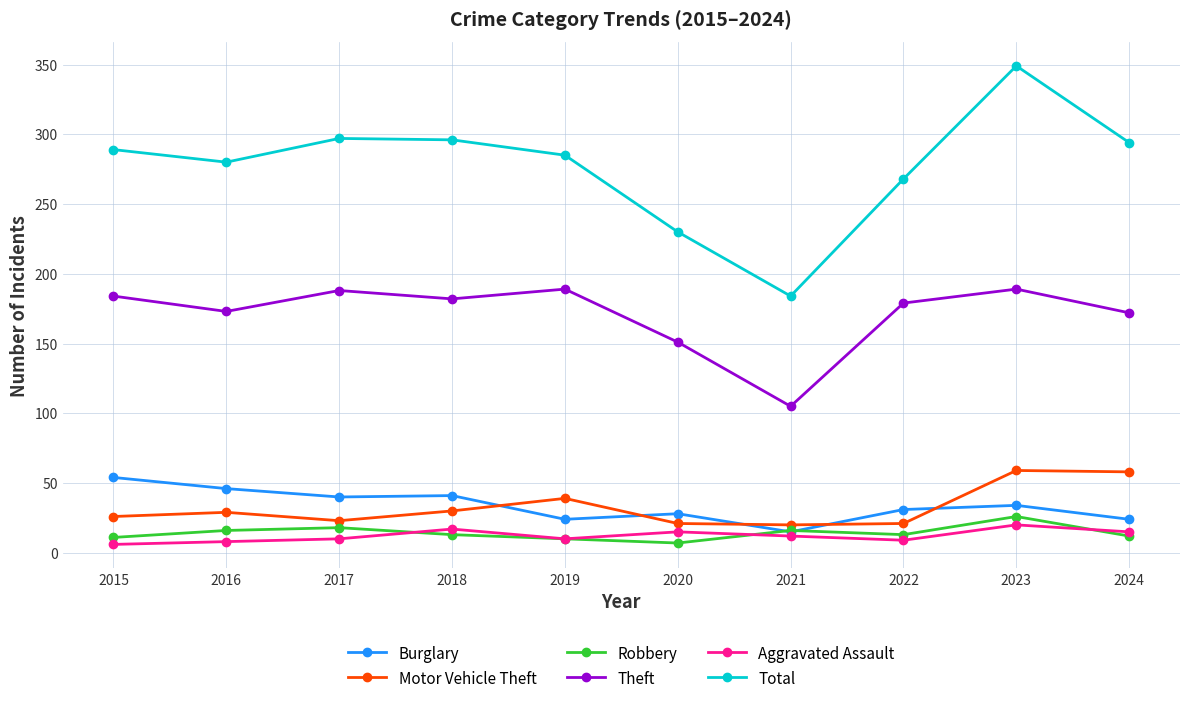

Is it true that Total equals 216 at 2023?

False